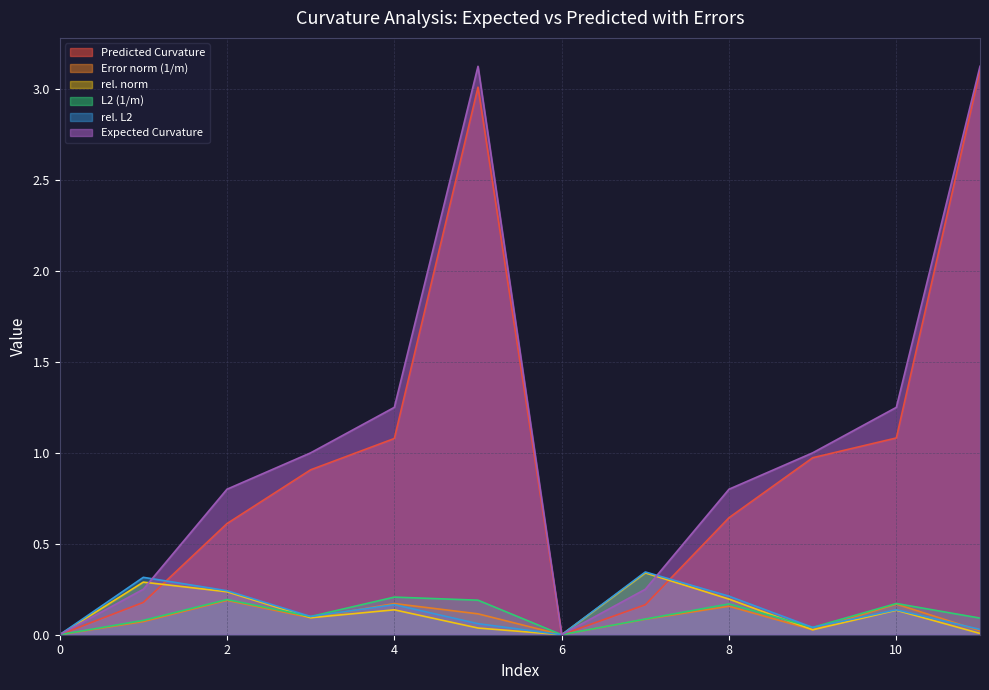

Is it true that L2 (1/m) equals 0.1 at 4?

False